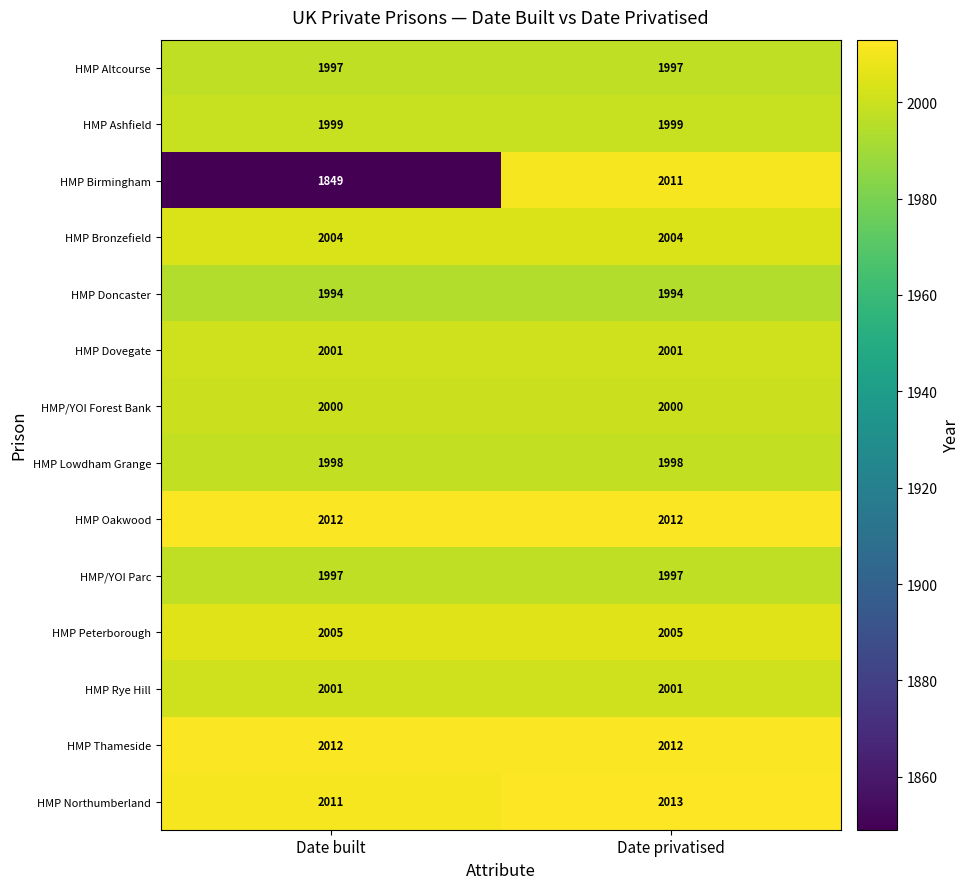

Reading left to right, list all the values displayed in this chart.

HMP Altcourse: 1997	1997
HMP Ashfield: 1999	1999
HMP Birmingham: 1849	2011
HMP Bronzefield: 2004	2004
HMP Doncaster: 1994	1994
HMP Dovegate: 2001	2001
HMP/YOI Forest Bank: 2000	2000
HMP Lowdham Grange: 1998	1998
HMP Oakwood: 2012	2012
HMP/YOI Parc: 1997	1997
HMP Peterborough: 2005	2005
HMP Rye Hill: 2001	2001
HMP Thameside: 2012	2012
HMP Northumberland: 2011	2013